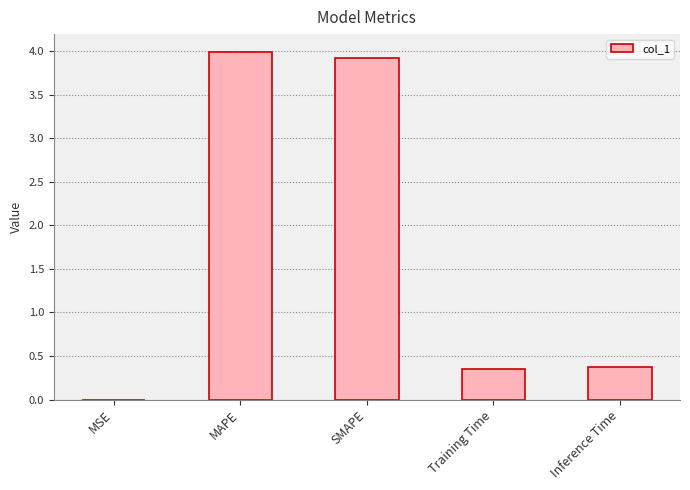

Between Inference Time and MAPE, which is larger?

MAPE